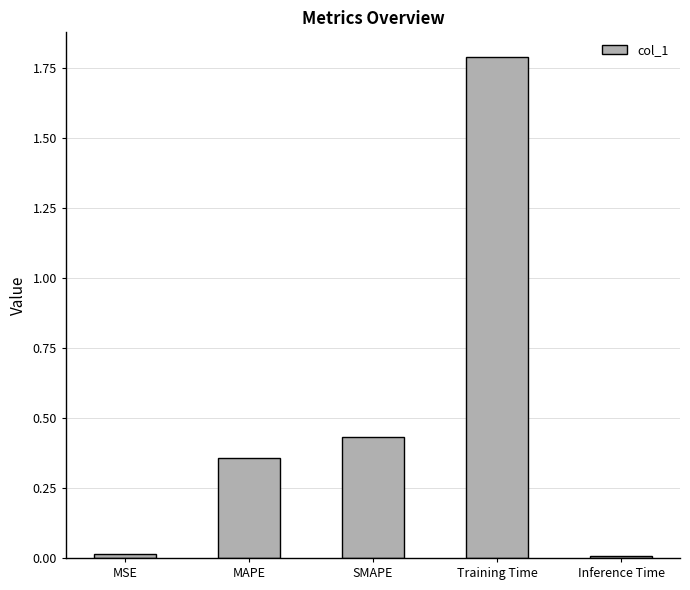

Which category has the highest value across all series?

Training Time